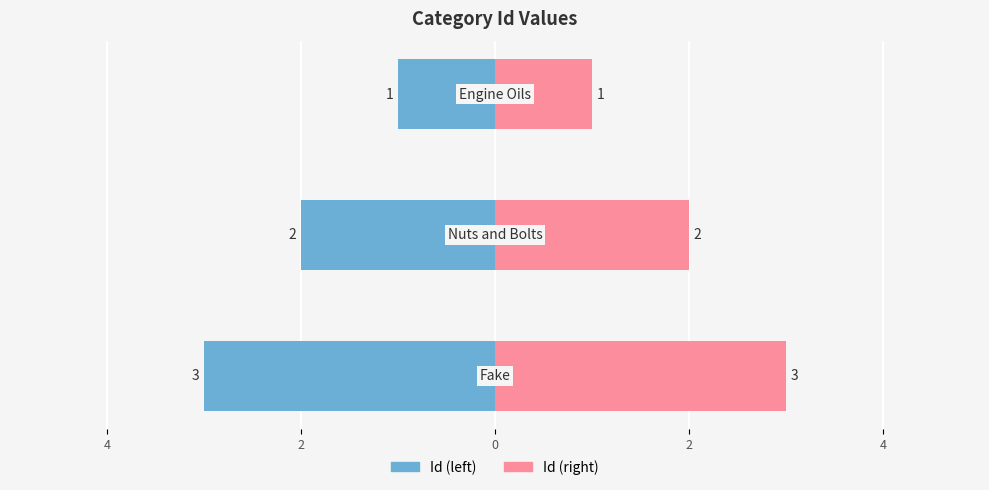

Rank the categories by value from highest to lowest.

Fake, Nuts and Bolts, Engine Oils